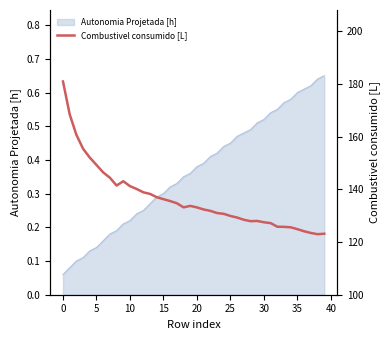

True or false: Autonomia Projetada [h] has a value of 0.5 at 15.

False